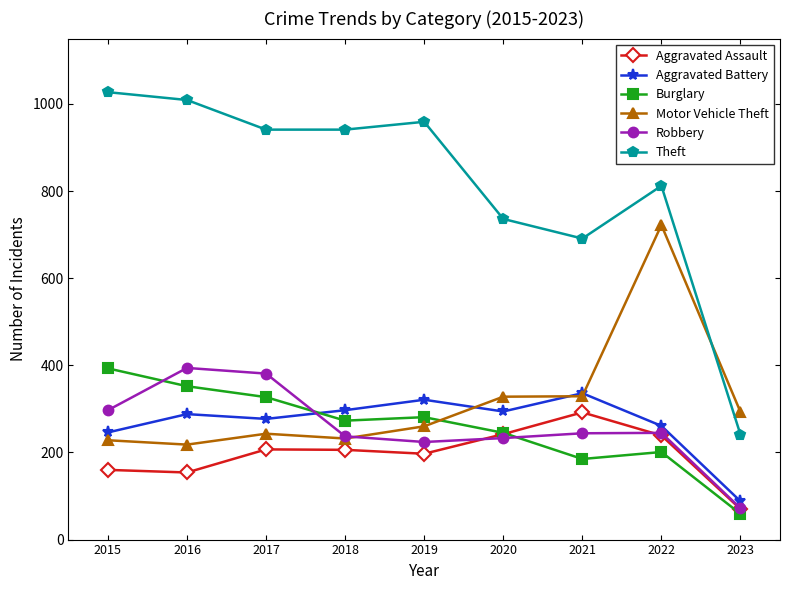

Which series has the largest total across all categories?

Theft